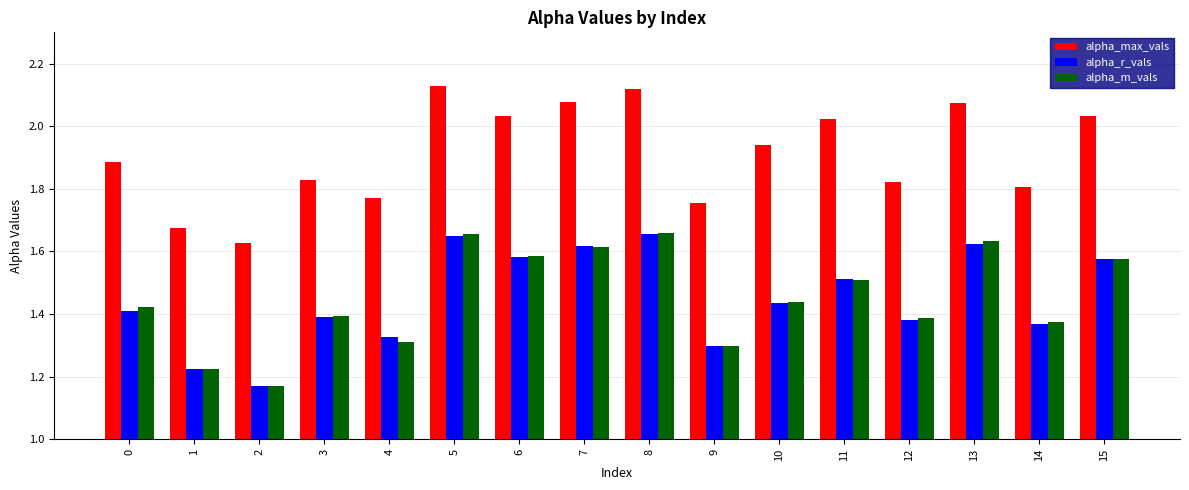

What is the difference between the second highest and second lowest values in the alpha_r_vals series?

0.4